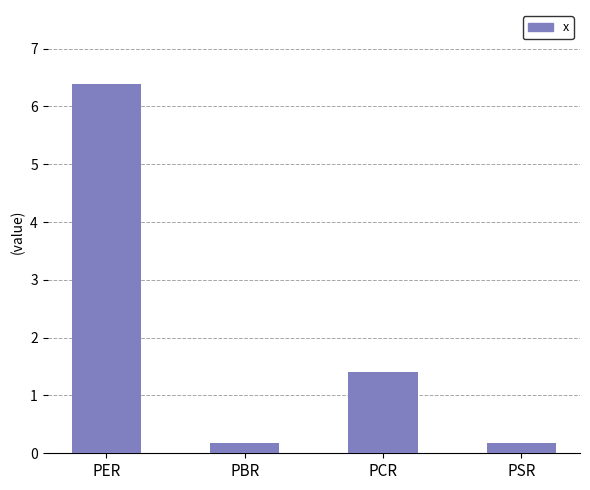

Which category has the highest value across all series?

PER